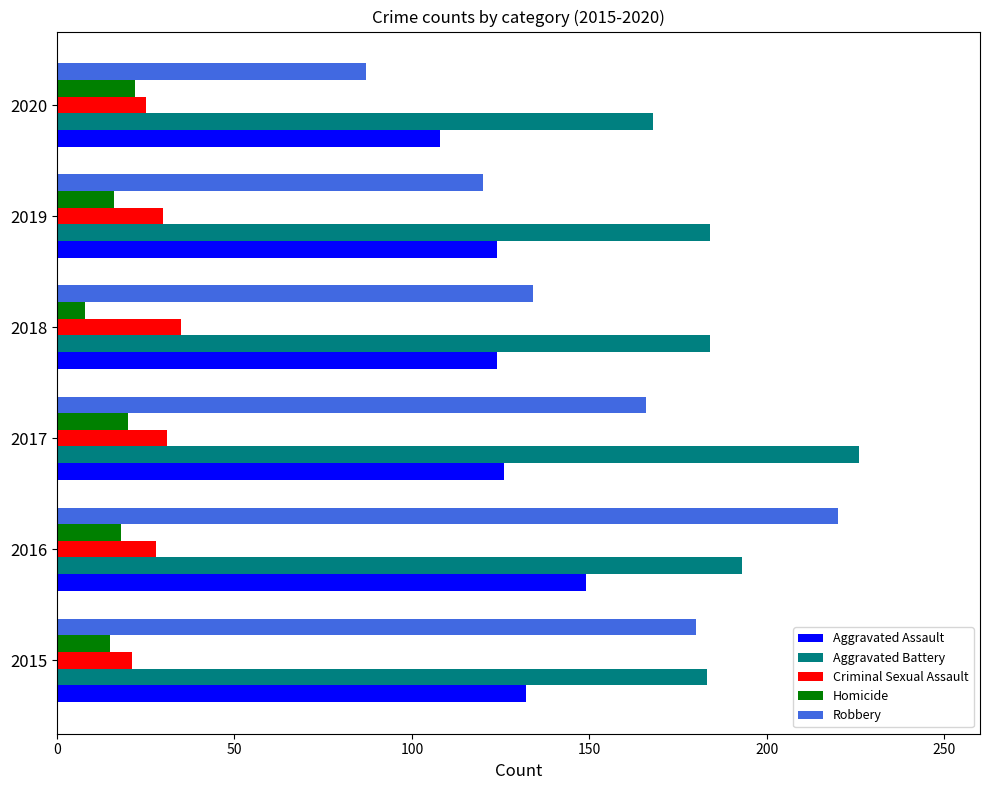

The value of Homicide at 2020 is 11. True or false?

False